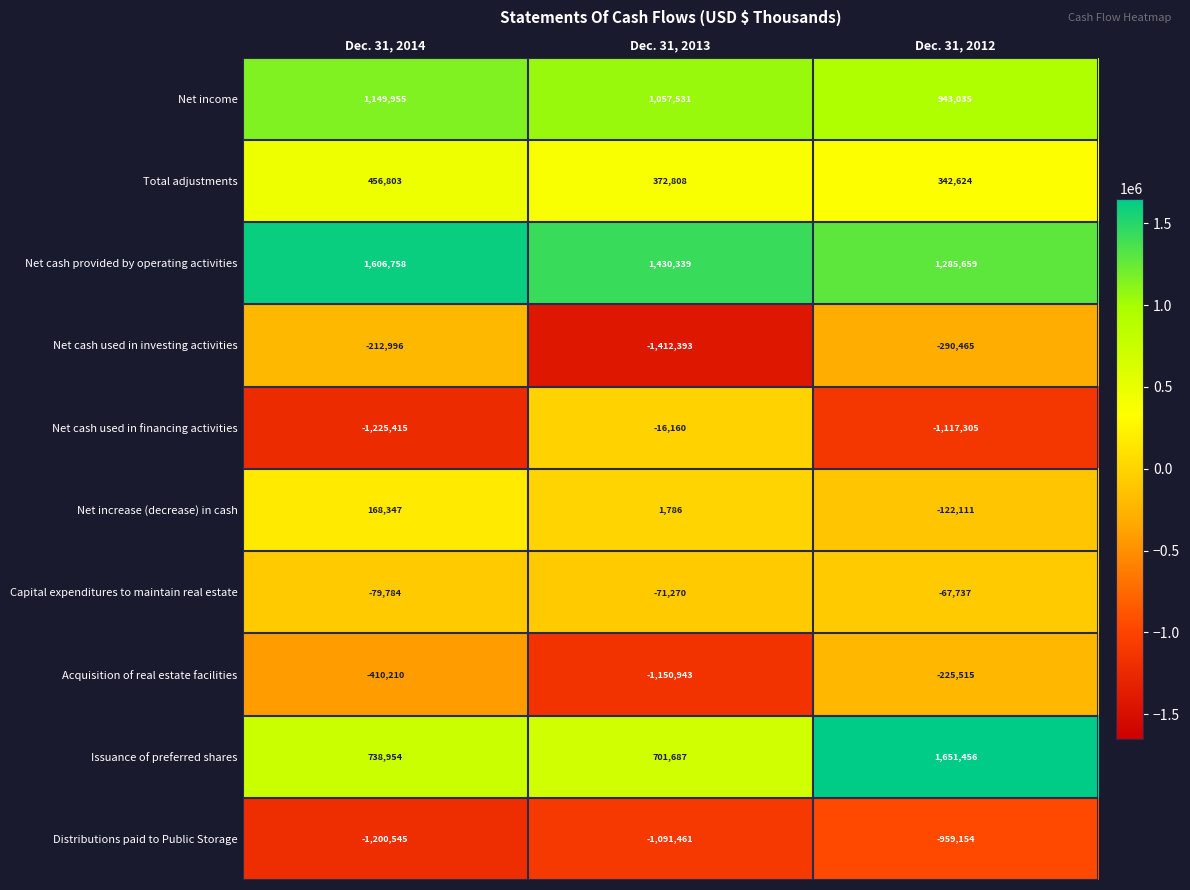

Is it true that Capital expenditures to maintain real estate equals -38246 at Dec. 31, 2012?

False